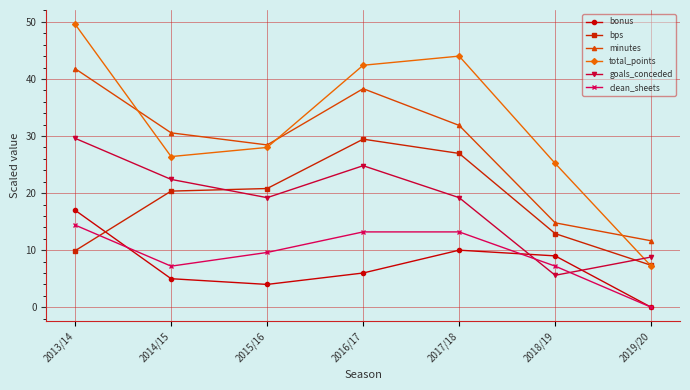

What is the difference between the maximum and minimum values in the goals_conceded series?

24.0